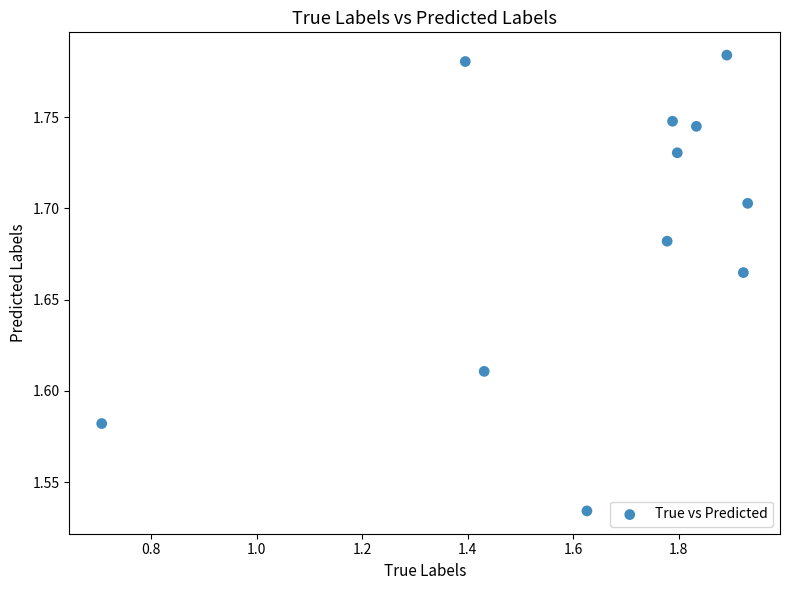

What is the range of X values (max minus min)?

1.2